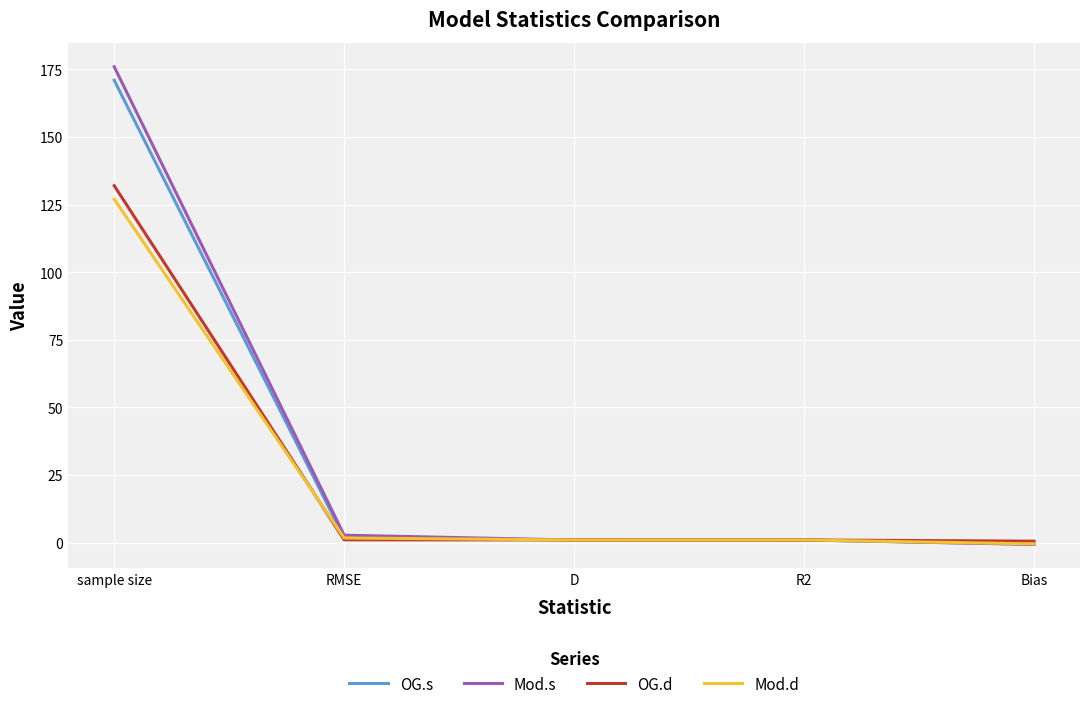

How many values in OG.s are above zero?

4